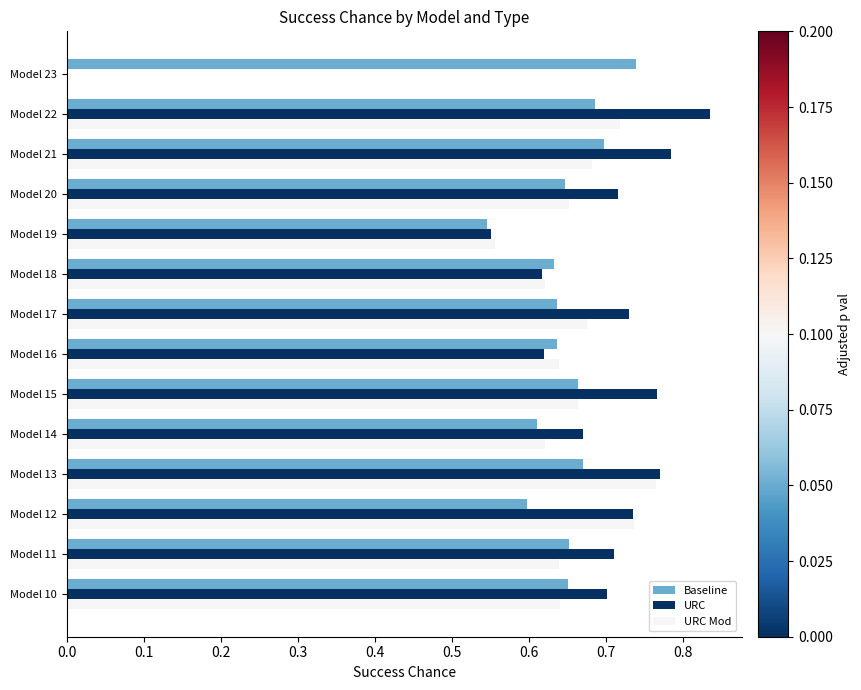

Between Model 16 and Model 19, which series saw the biggest shift?

Baseline